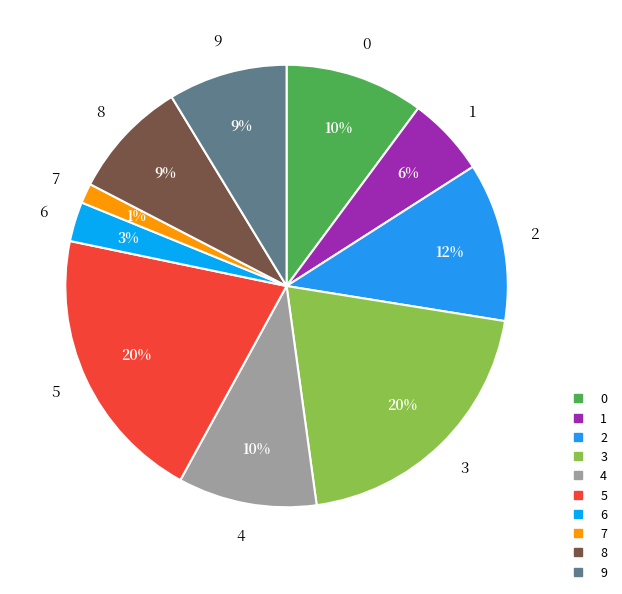

What is the ratio of the value at 1 to the value at 3?

0.3